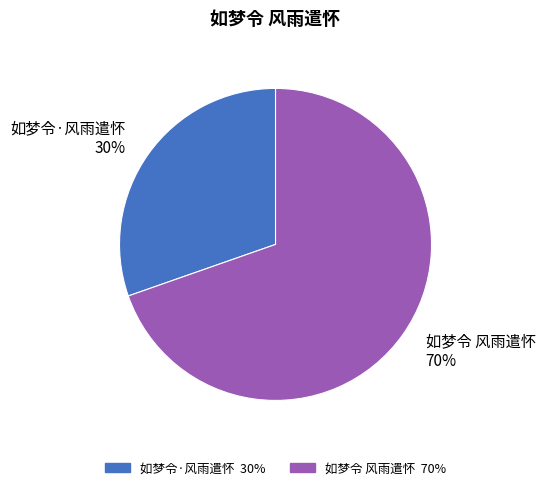

To the nearest percent, what is the combined percentage of 如梦令 风雨遣怀 70% and 如梦令·风雨遣怀 30%?

100%